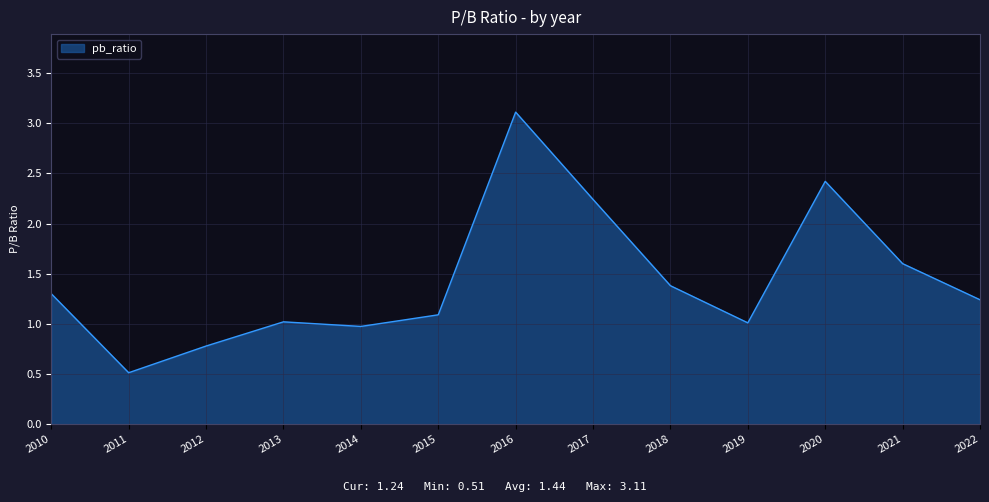

What is the change in value from 2010 to 2018?

+0.1